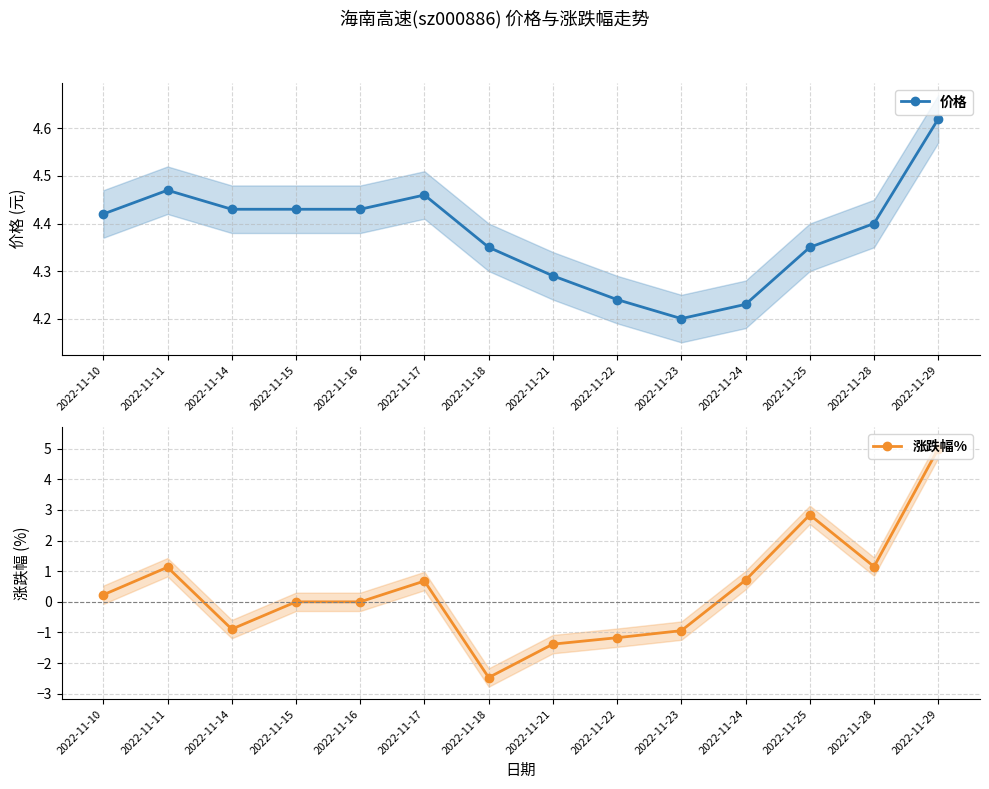

Where do 价格 and 涨跌幅% first cross each other?

2022-11-28 and 2022-11-29